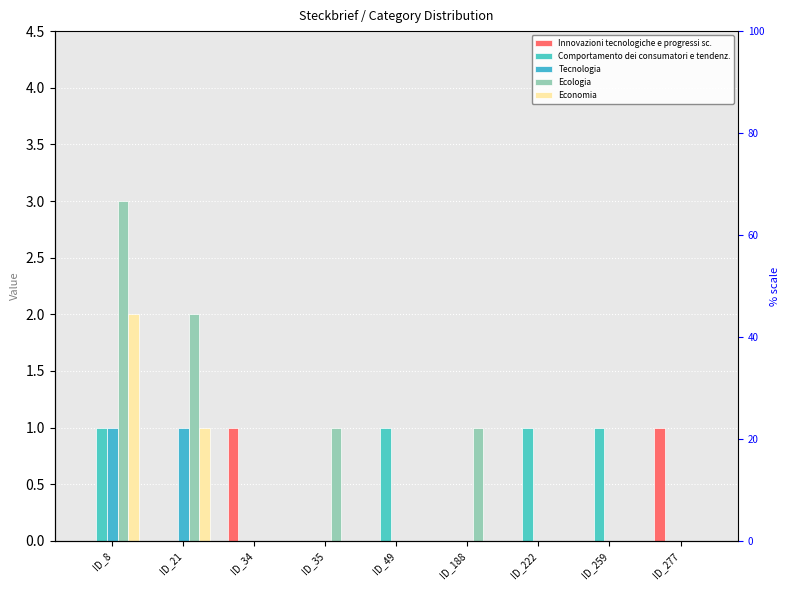

Reading left to right, transcribe all the data shown in this chart.

Innovazioni tecnologiche e progressi sc.: 0	0	1	0	0	0	0	0	1
Comportamento dei consumatori e tendenz.: 1	0	0	0	1	0	1	1	0
Tecnologia: 1	1	0	0	0	0	0	0	0
Ecologia: 3	2	0	1	0	1	0	0	0
Economia: 2	1	0	0	0	0	0	0	0